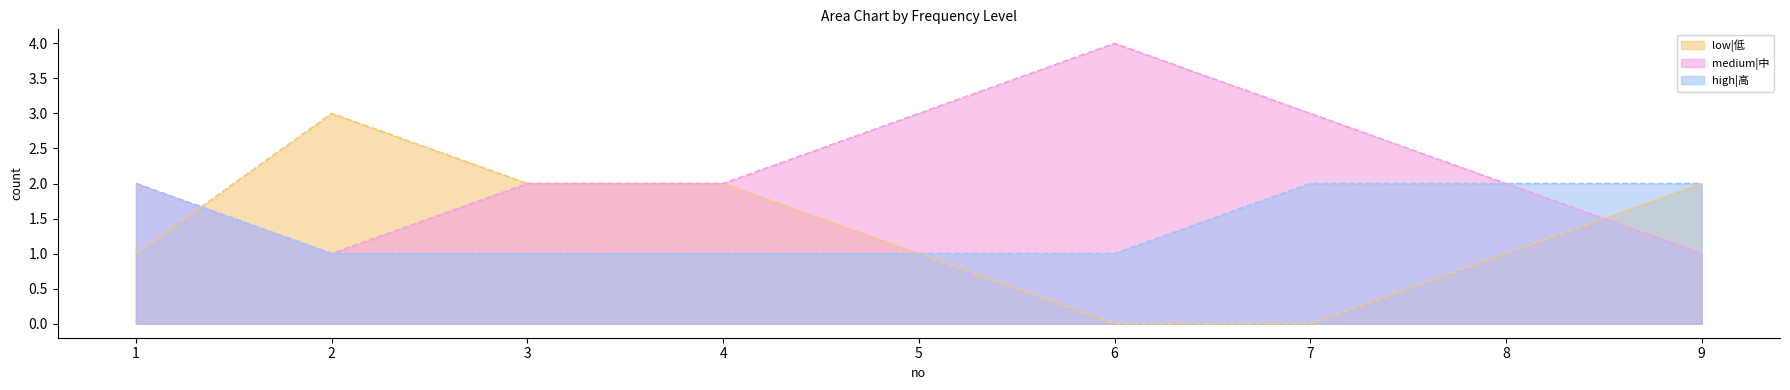

What is the total value across all series at 5?

5